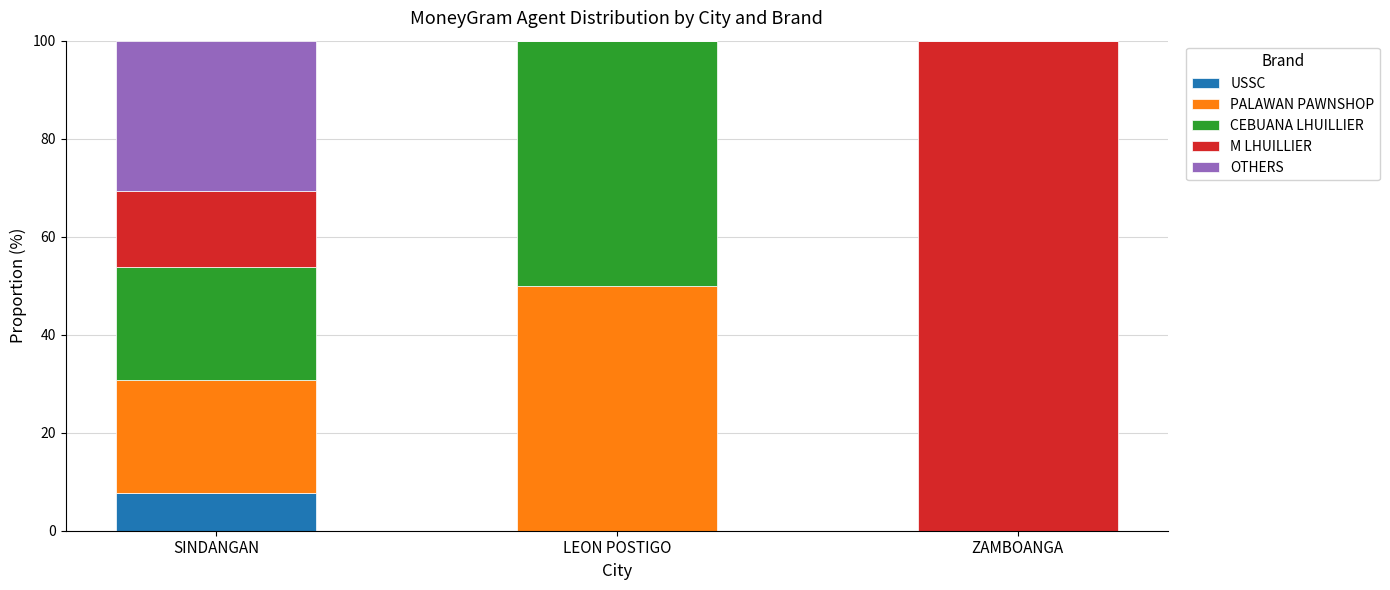

At which label does USSC reach its peak?

SINDANGAN